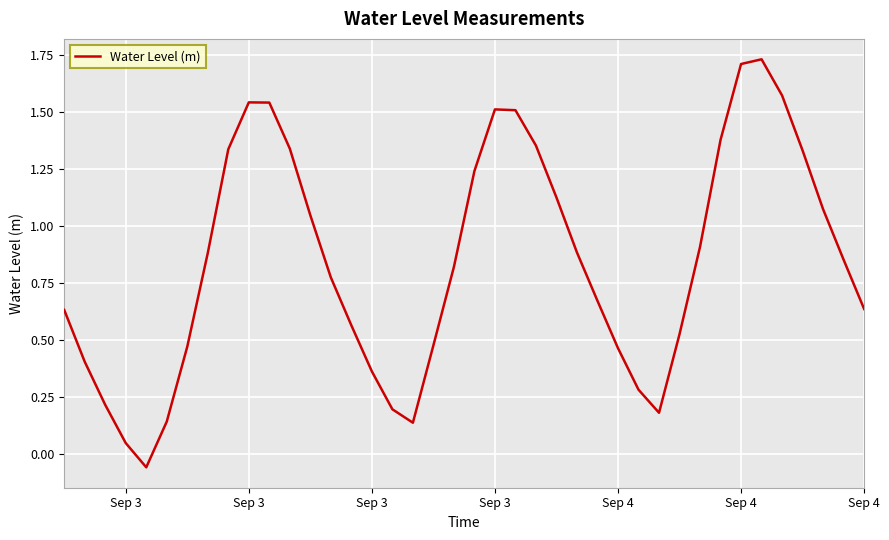

How many lines are shown in the chart?

1